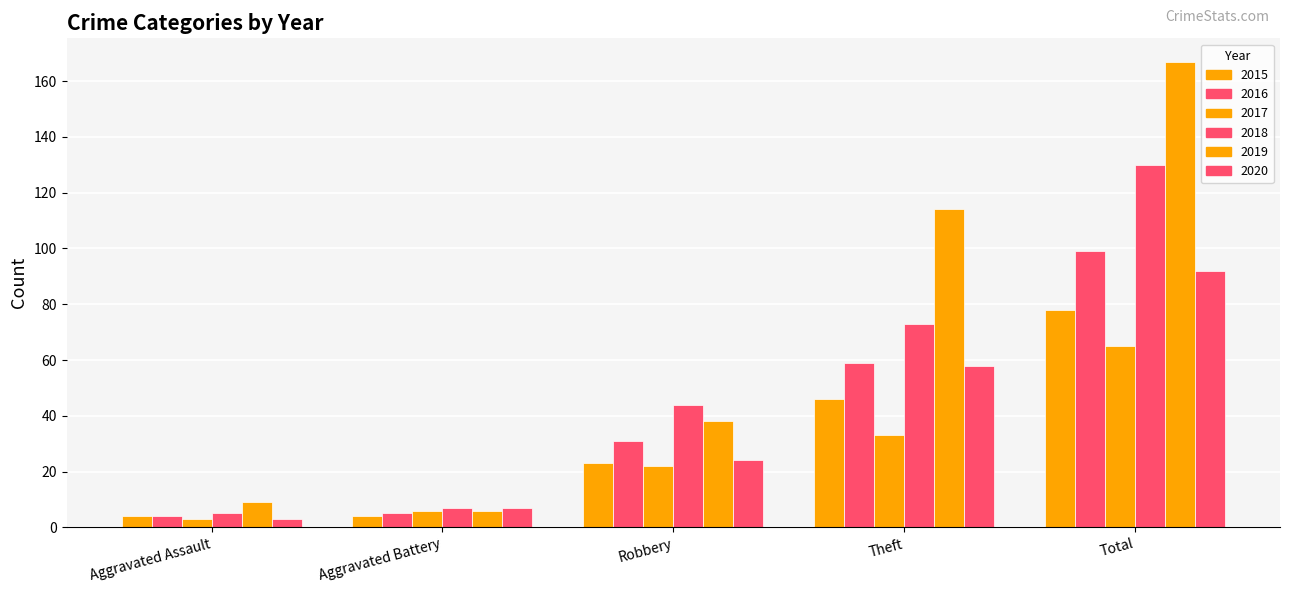

How many data points in 2016 are less than 31?

2